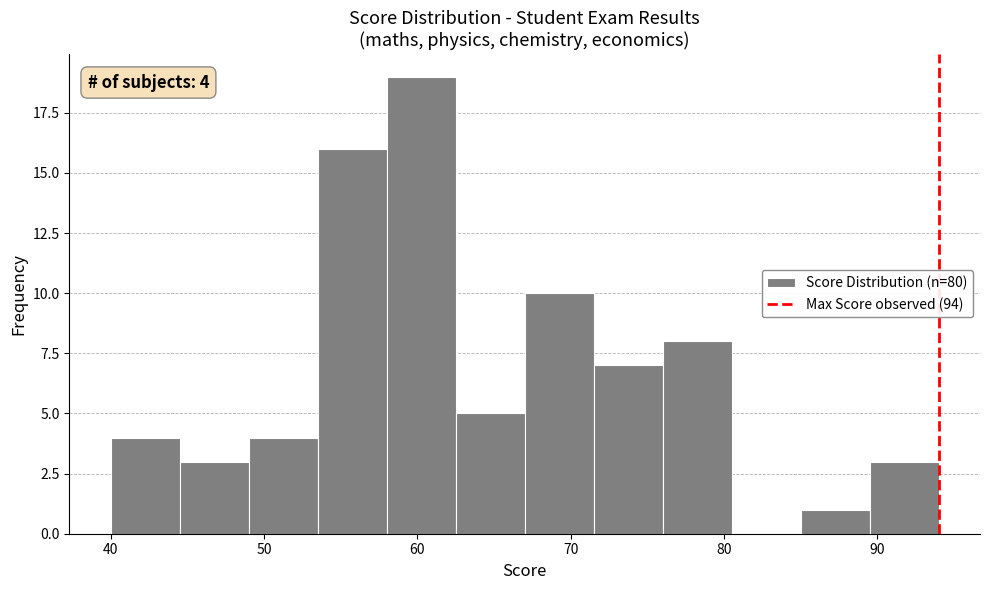

Which range on the x-axis has the tallest bar?

58.0 to 62.5